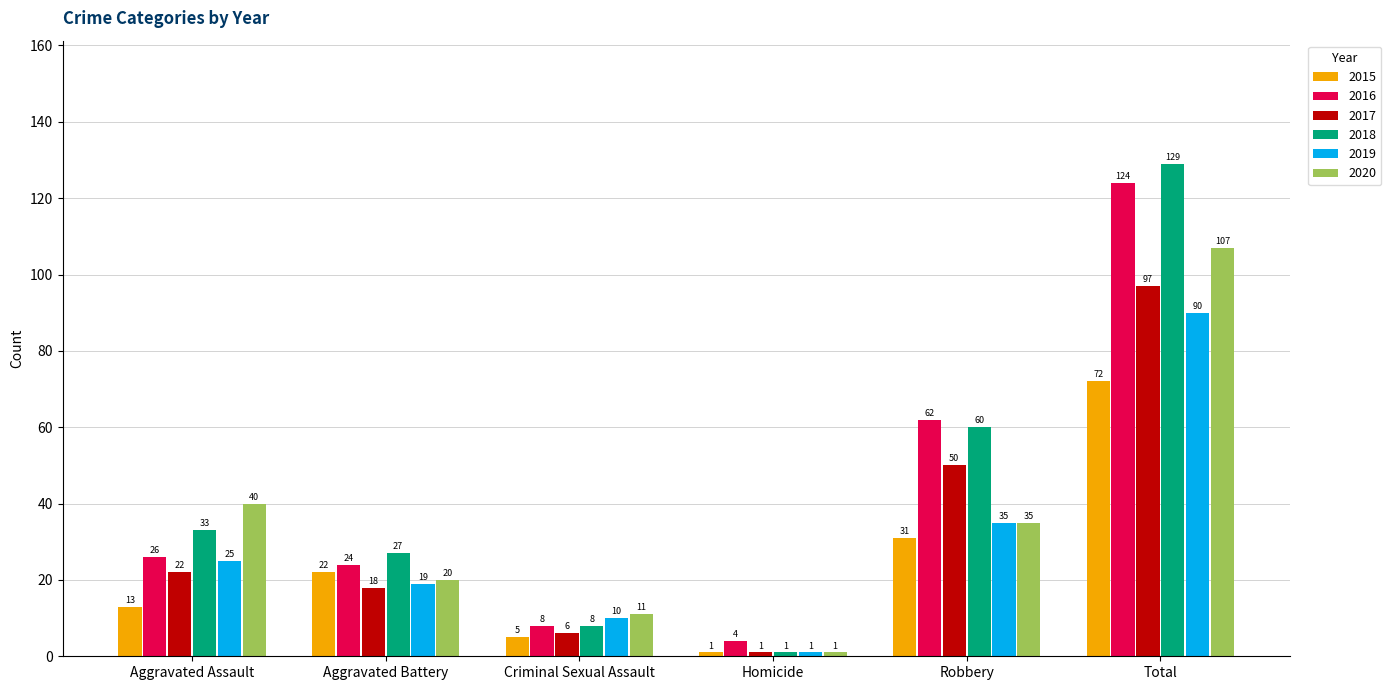

Which series has the largest total across all categories?

2018